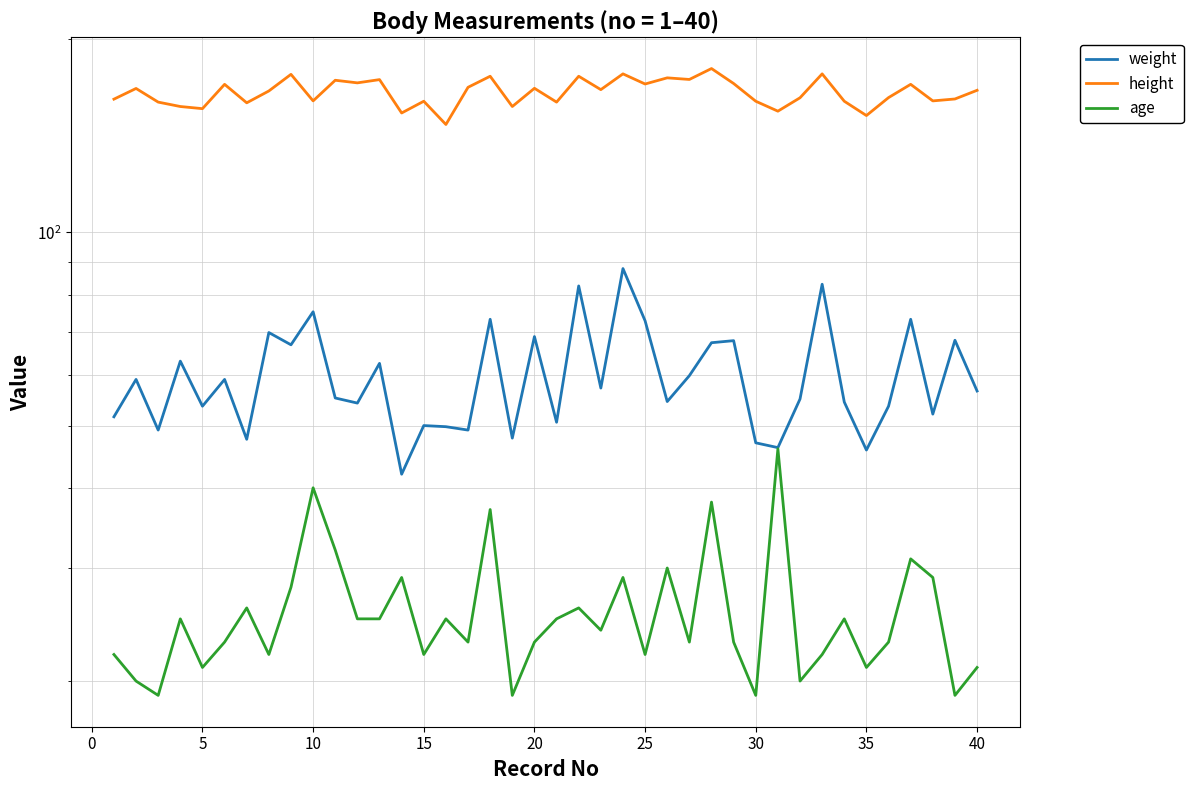

Does the chart display data point markers on the line(s)?

No